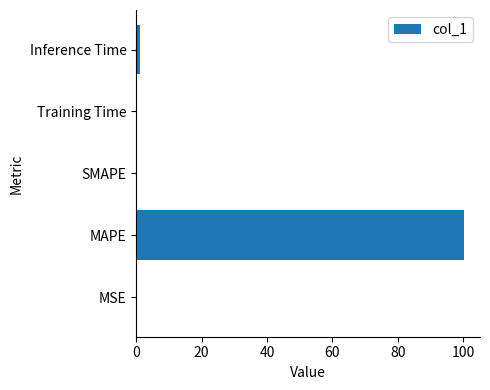

What is the sum of all values?

101.4